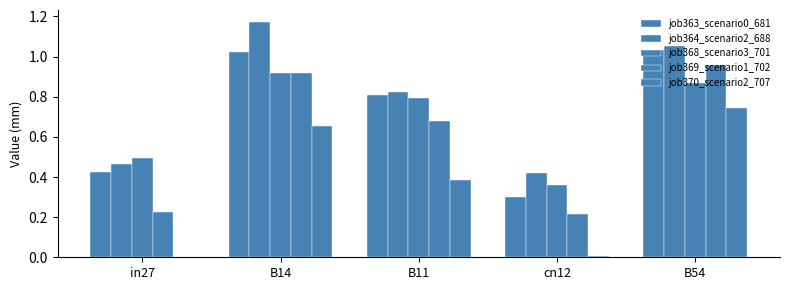

What is the sum of all job368_scenario3_701 values?

3.4